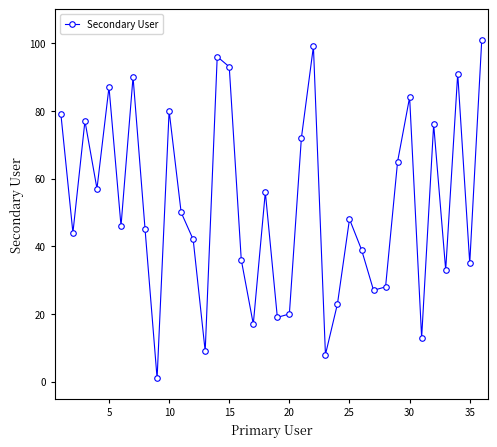

What is the sum of all values?

1886